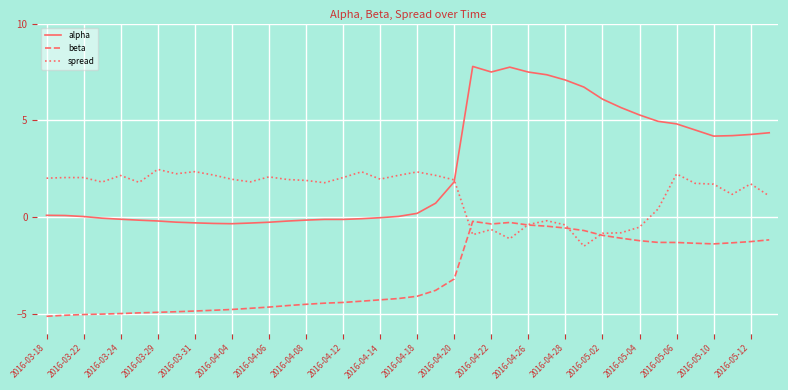

List the series in order of their overall mean, lowest first.

beta, spread, alpha